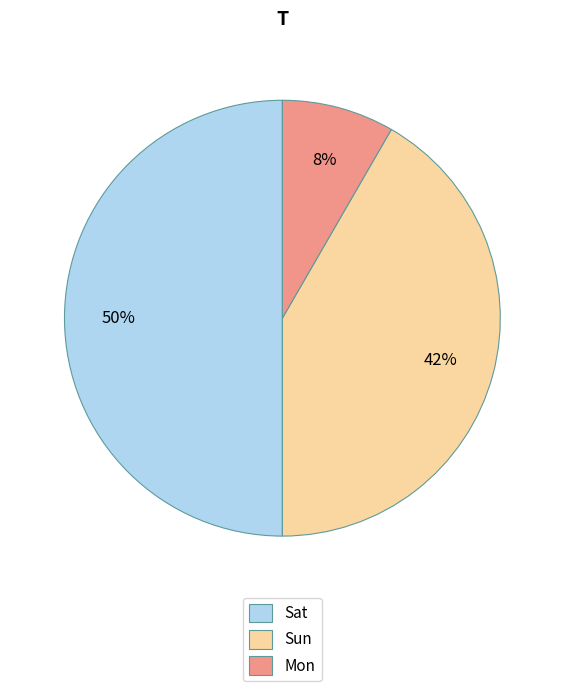

What percentage is the Mon slice, to the nearest percent?

8%